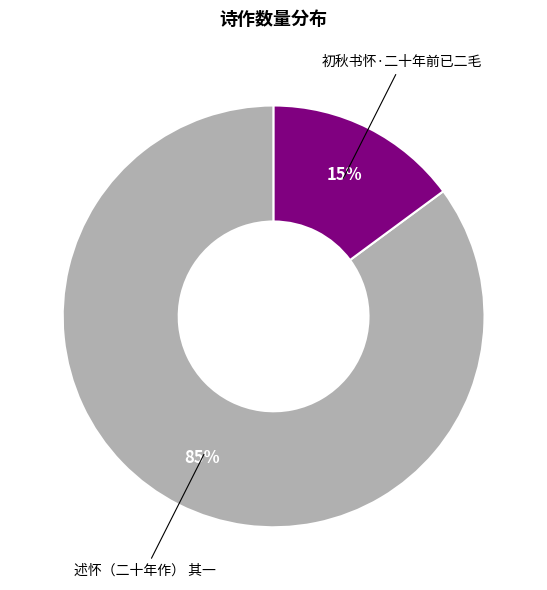

Is there a majority slice in this chart?

Yes